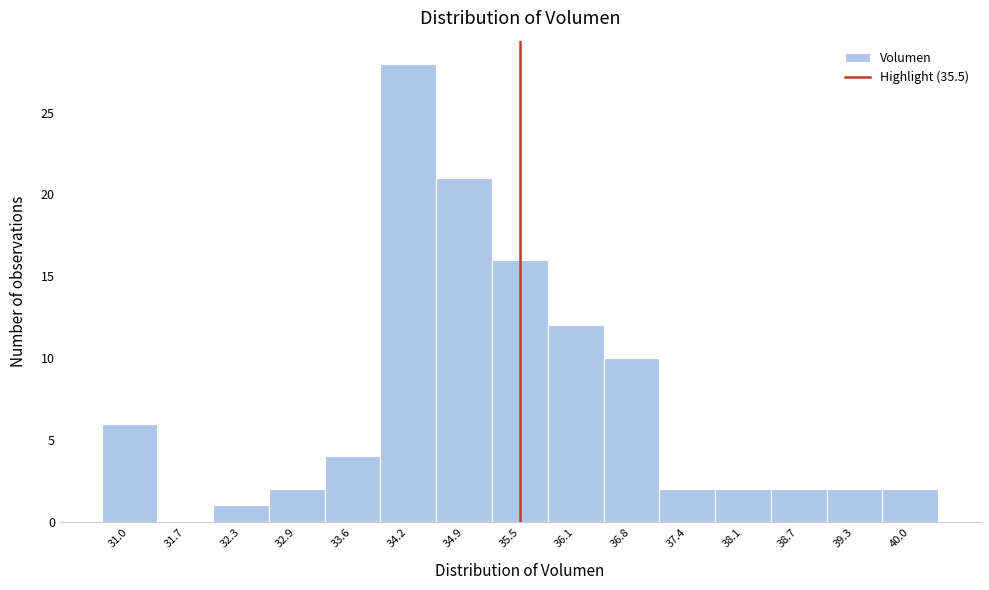

Over which range of the x-axis is the bar tallest?

33.9 to 34.5